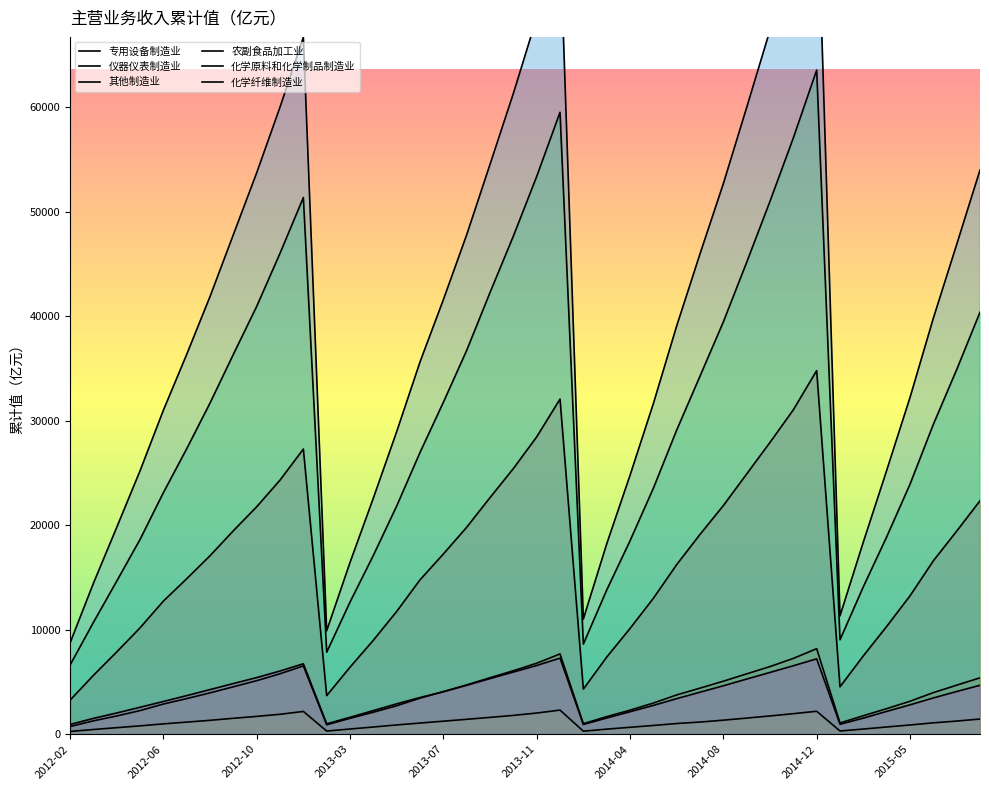

True or false: 化学原料和化学制品制造业 and 其他制造业 intersect in this chart.

False